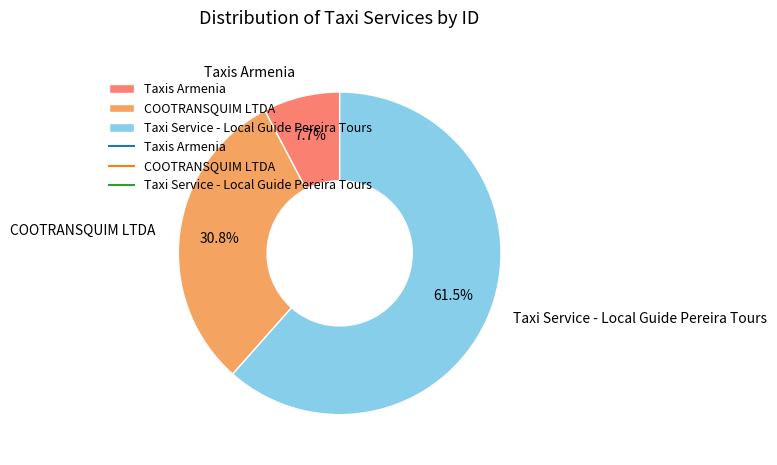

What percentage is the Taxis Armenia slice, to the nearest percent?

8%